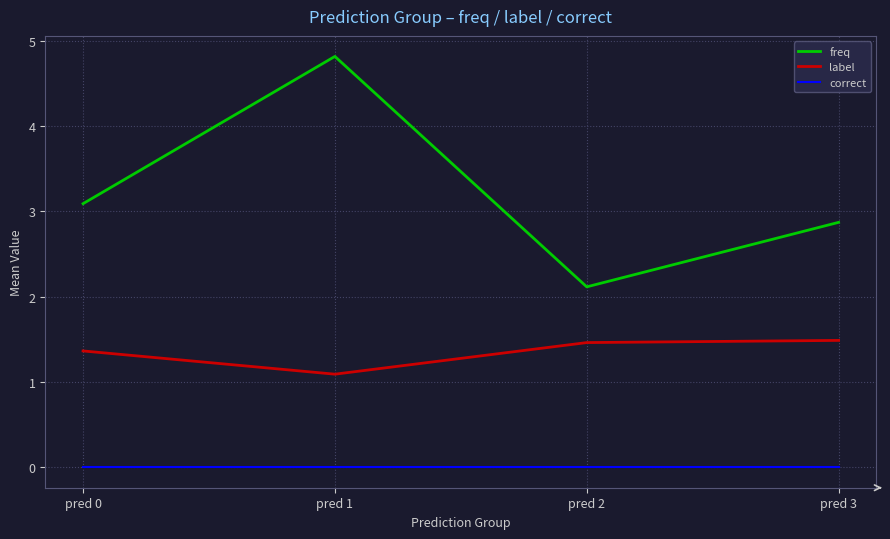

Which series has the widest spread of values?

freq